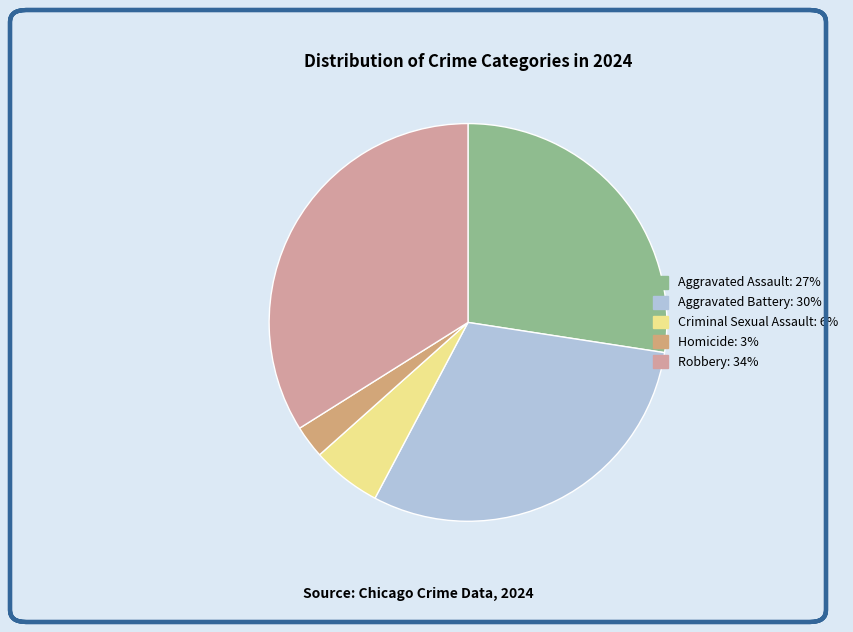

What percentage do Aggravated Battery and Robbery together represent?

64.2%